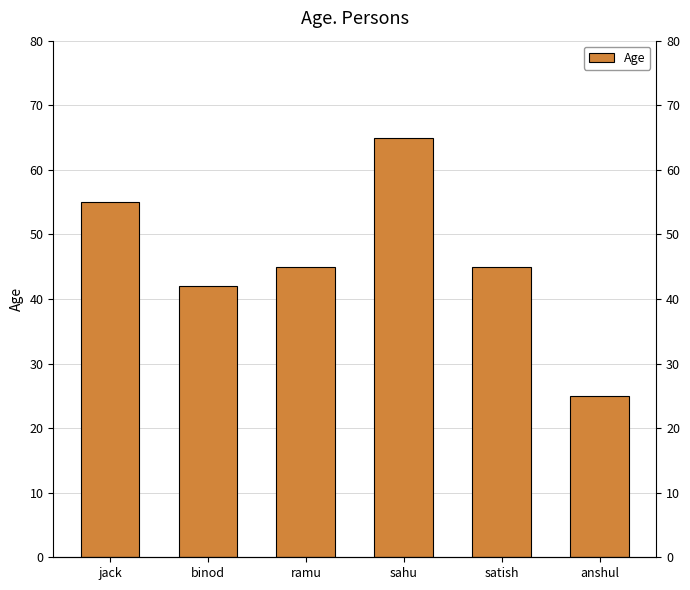

Are the bars grouped side by side (vs. stacked)?

No